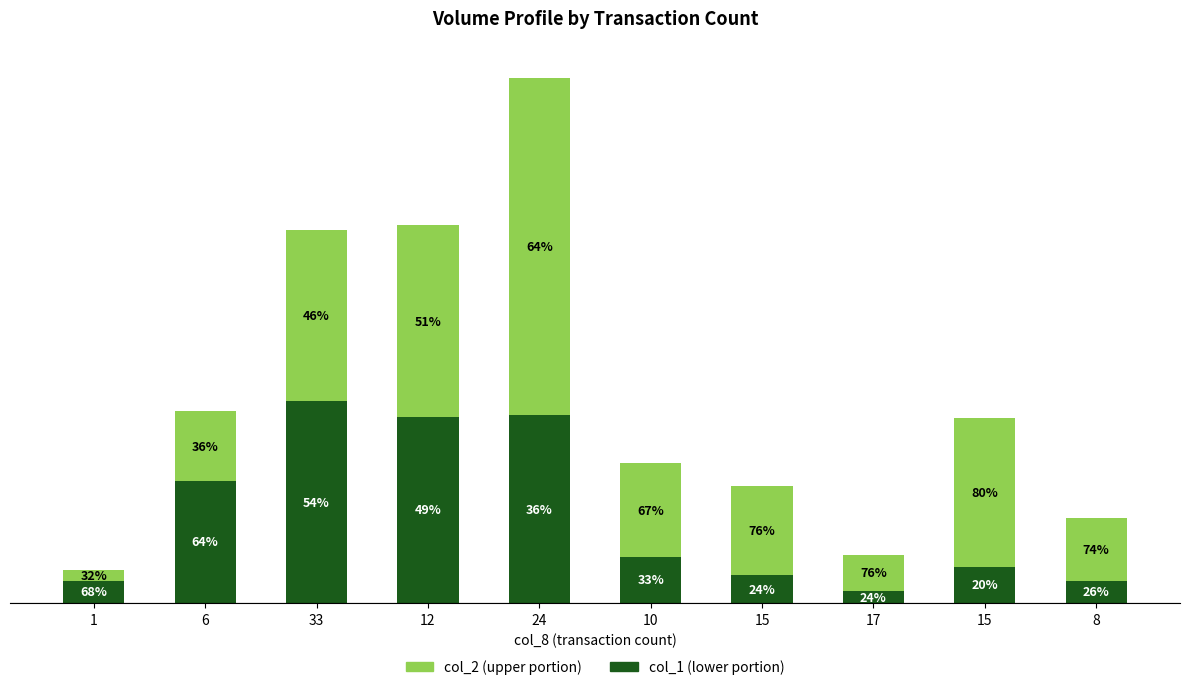

What is the label of the 2nd bar from the left?

6